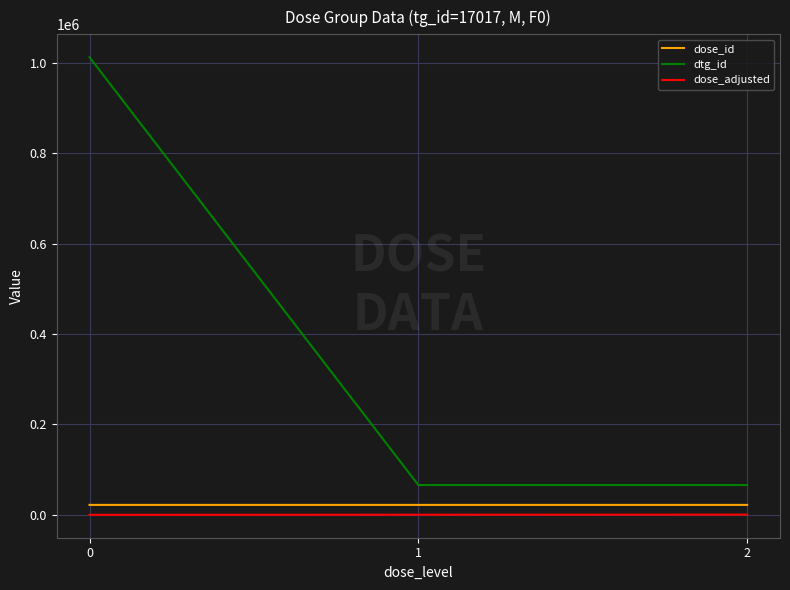

Which series has the widest spread of values?

dtg_id